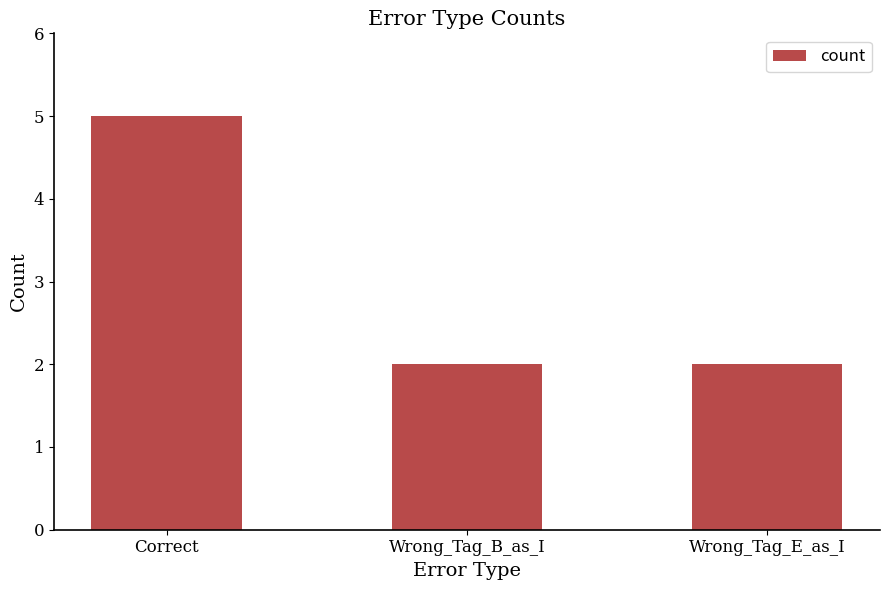

What is the label of the 2nd bar from the left?

Wrong_Tag_B_as_I